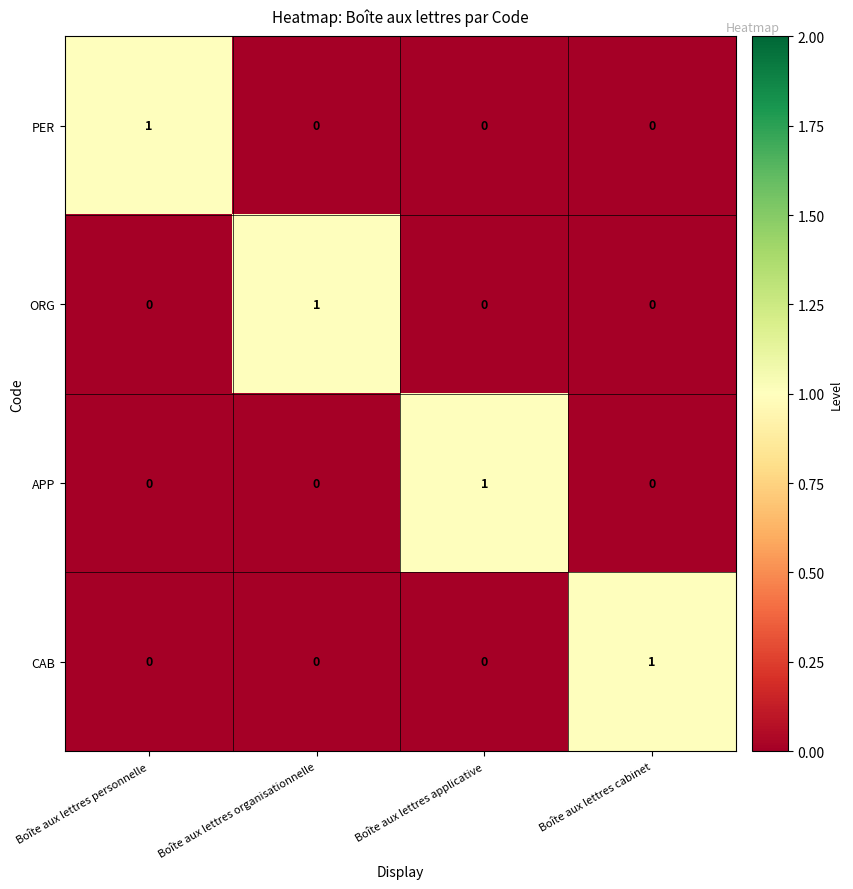

Count the CAB values in the range 0 to 1.

4